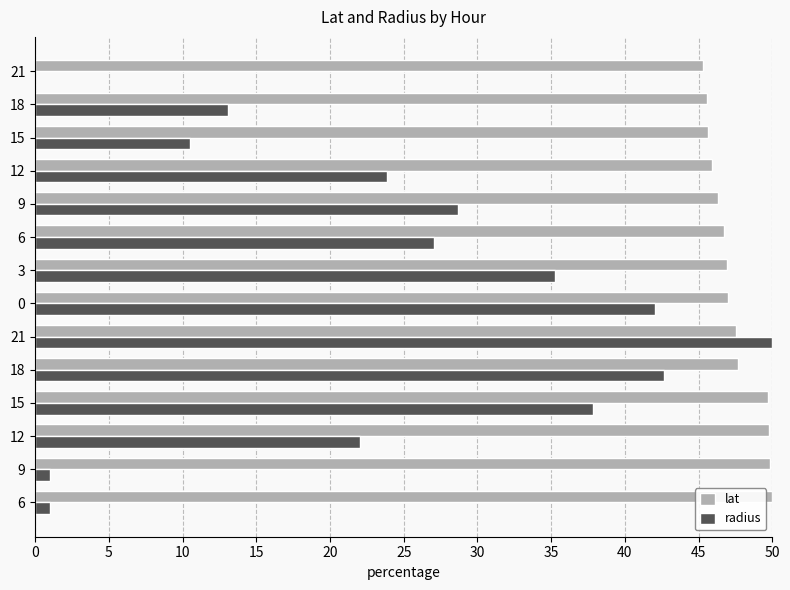

What are all the series names shown in the legend?

lat, radius